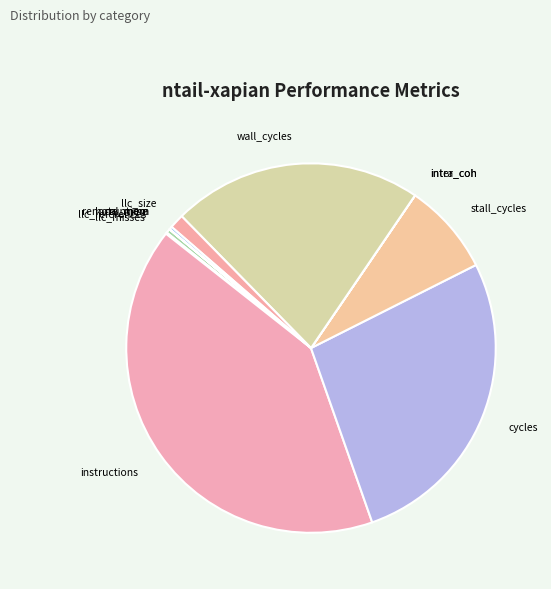

Is there a majority slice in this chart?

No